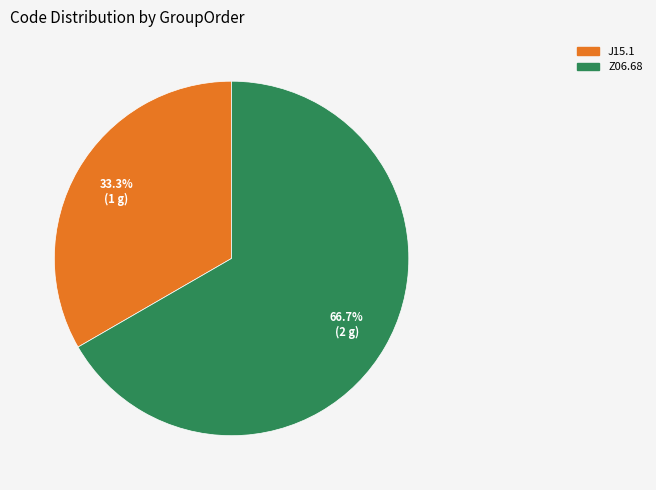

Between J15.1 and Z06.68, which is larger?

Z06.68